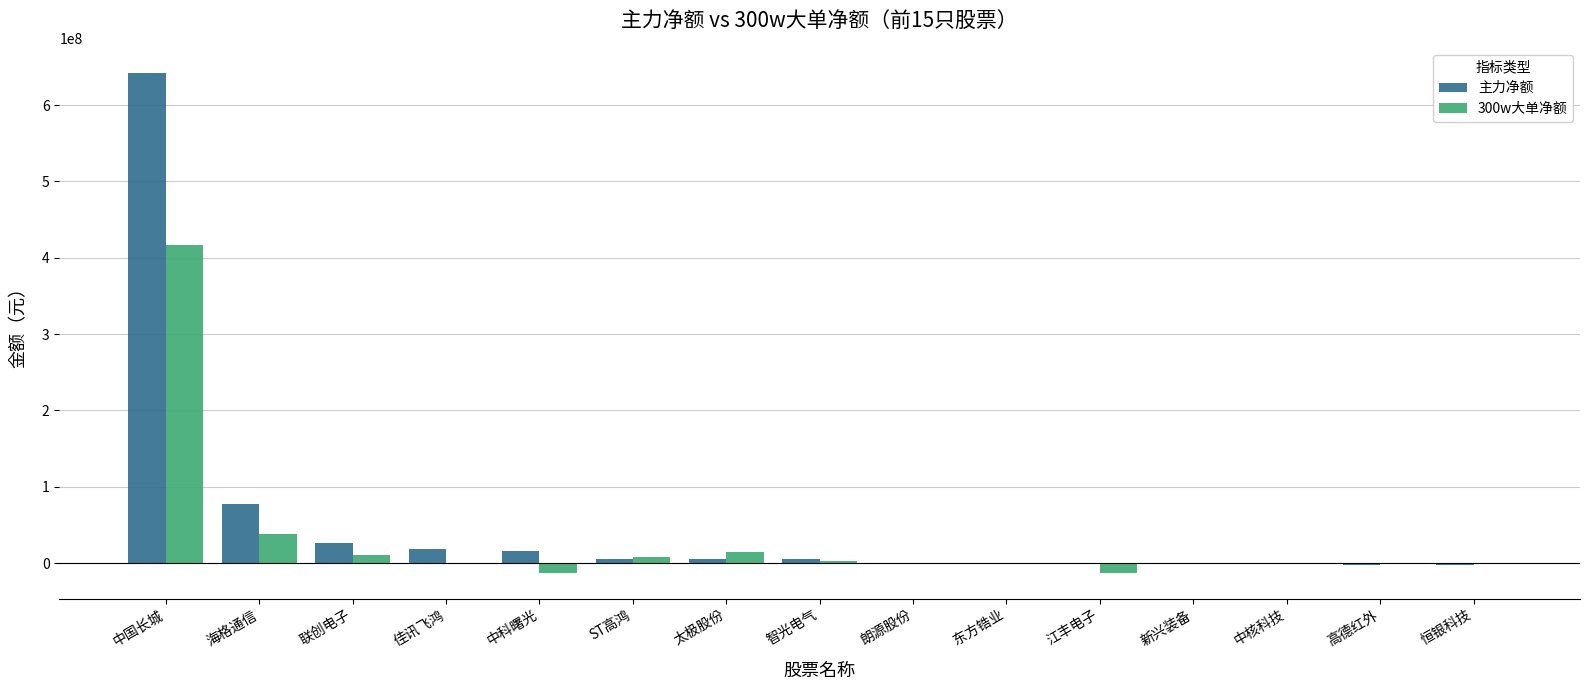

At which category is the sum across all series the highest?

中国长城